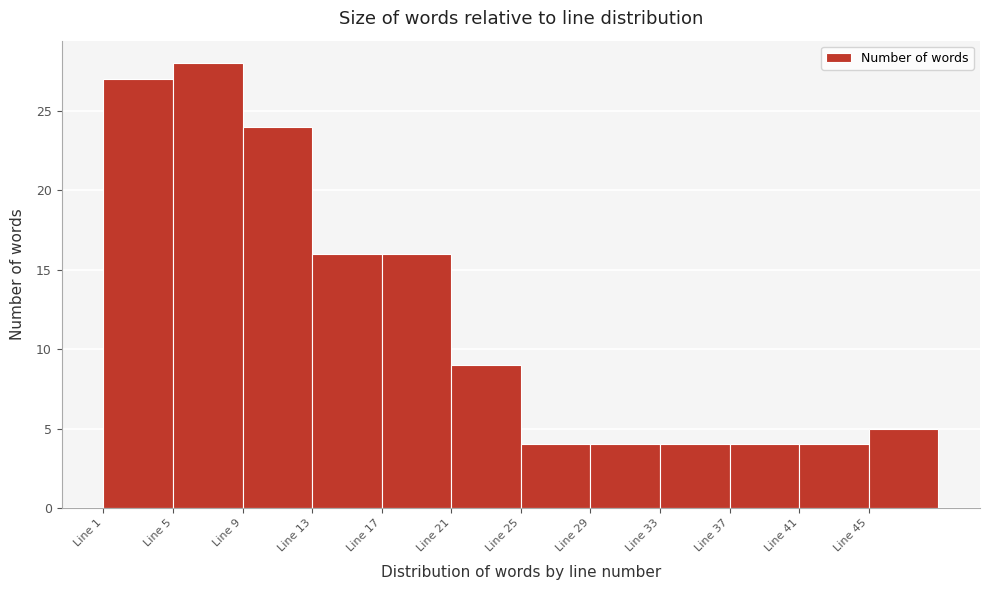

Reading left to right, transcribe this chart: for each bar, give the range it covers on the x-axis and its height. The values are not printed on the chart, so give them approximately, as read against the axis.

1 to 5: 27
5 to 9: 28
9 to 13: 24
13 to 17: 16
17 to 21: 16
21 to 25: 9
25 to 29: 4
29 to 33: 4
33 to 37: 4
37 to 41: 4
41 to 45: 4
45 to 49: 5